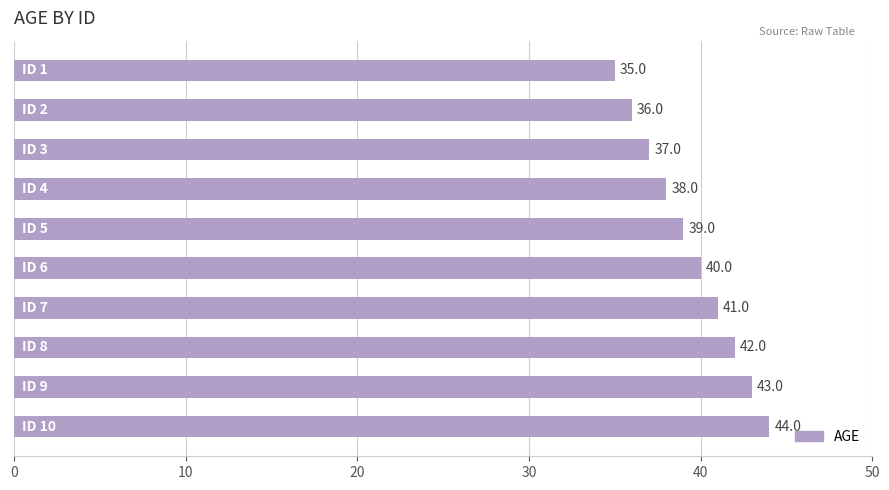

What is the smallest value displayed?

35